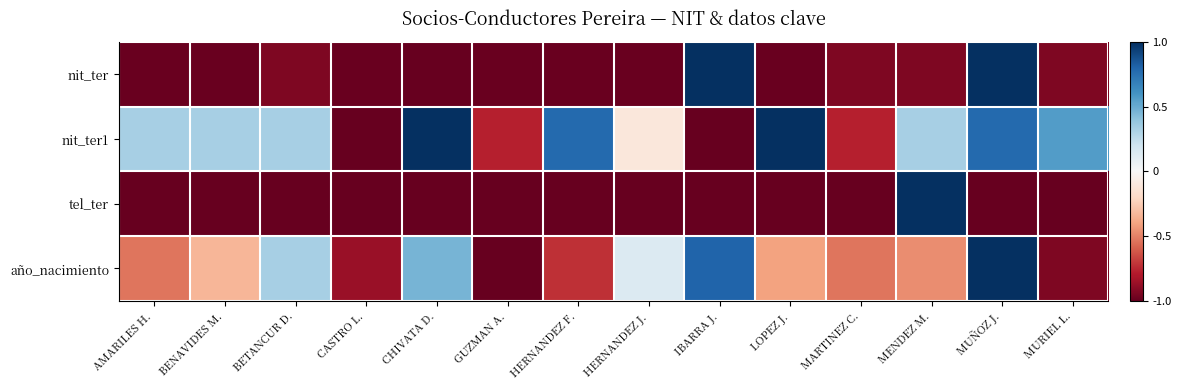

Rank the series by their maximum value, from highest to lowest.

nit_ter, nit_ter1, tel_ter, año_nacimiento